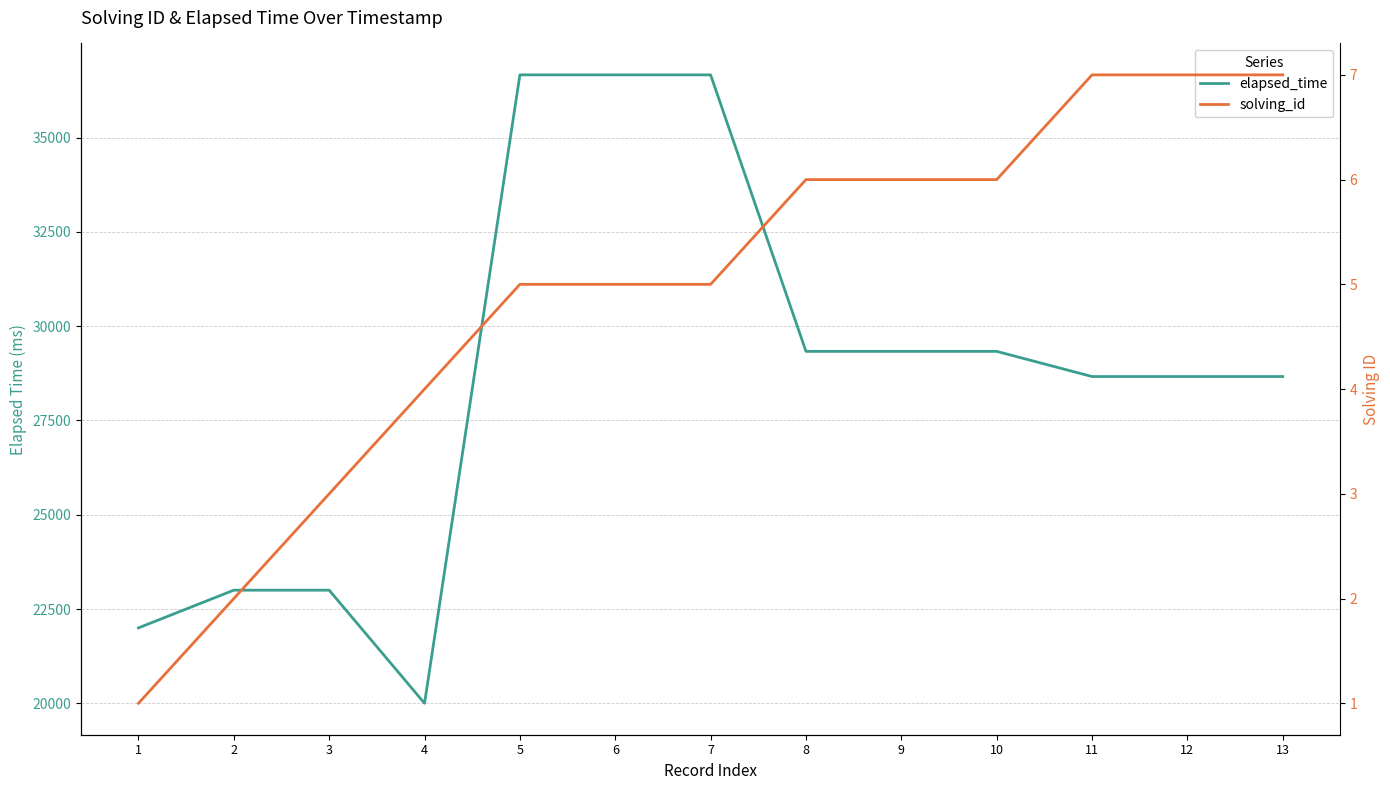

At 7, list the series in order from smallest to largest.

solving_id, elapsed_time